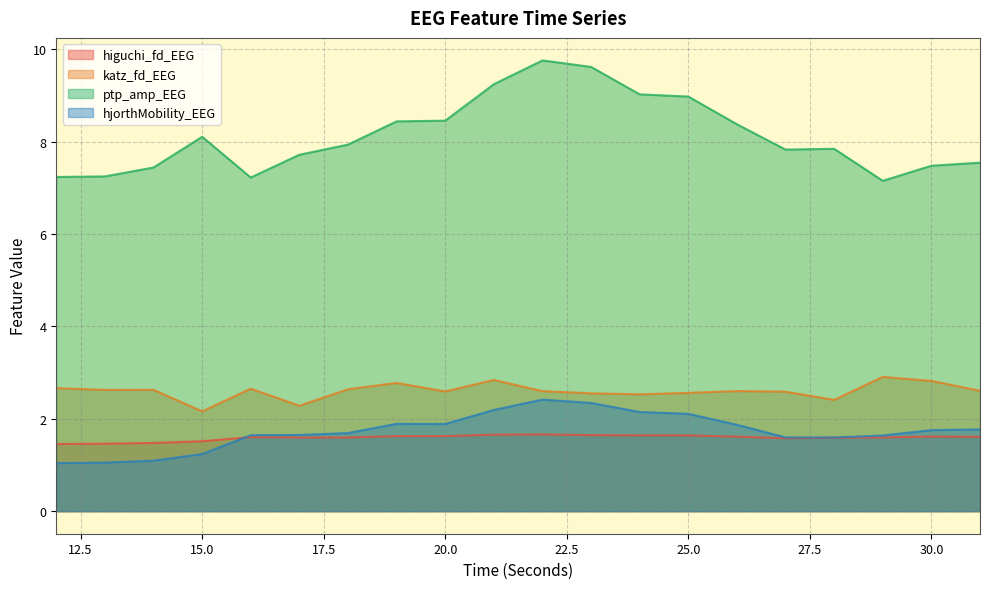

What is the difference between the maximum and second lowest values in the hjorthMobility_EEG series?

1.4